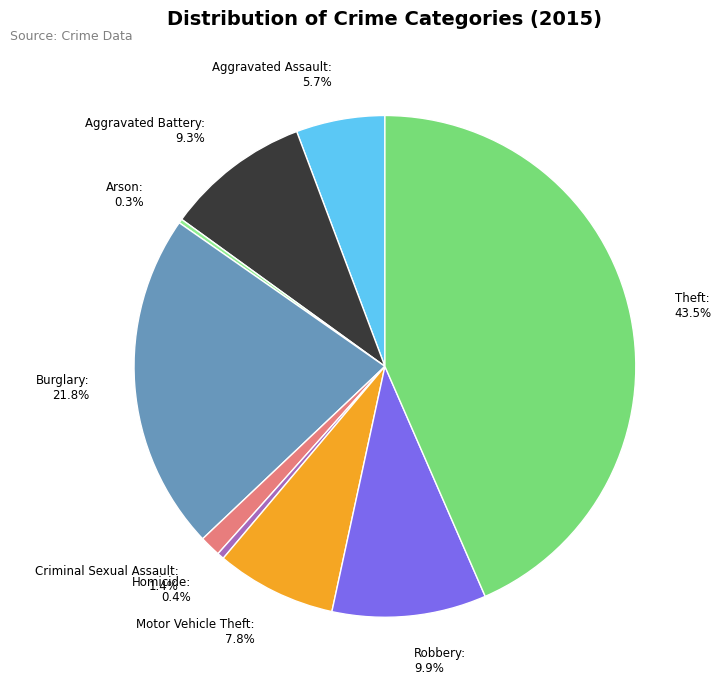

Is there a majority slice in this chart?

No